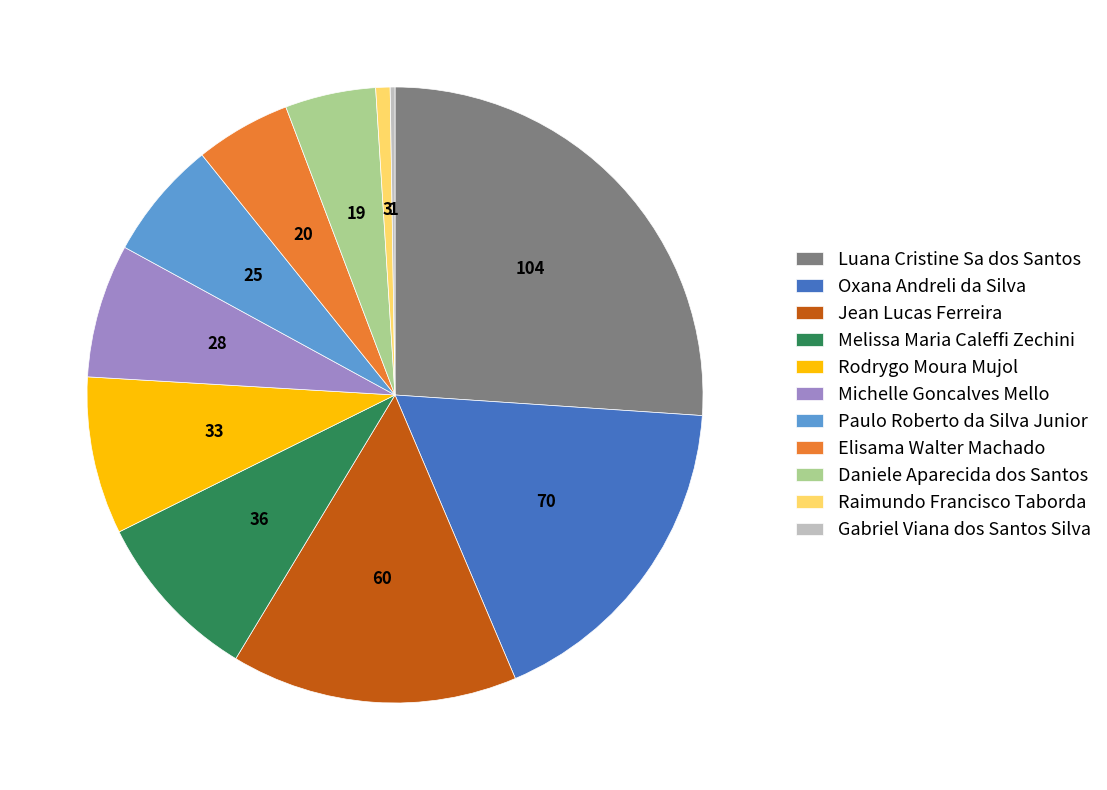

Is the sum of Raimundo Francisco Taborda and Oxana Andreli da Silva greater than half?

No